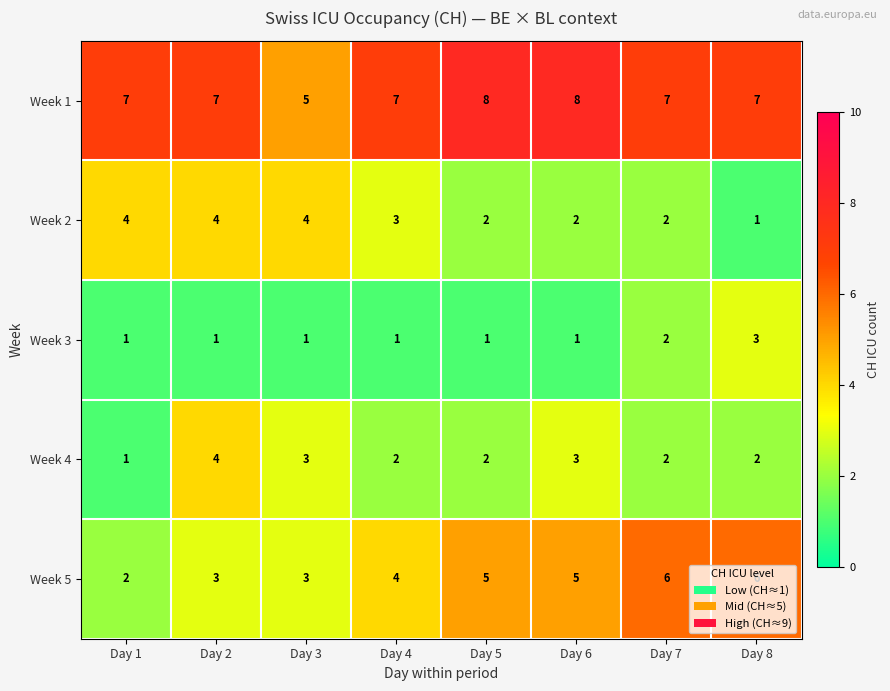

What is the maximum value for Week 5?

6